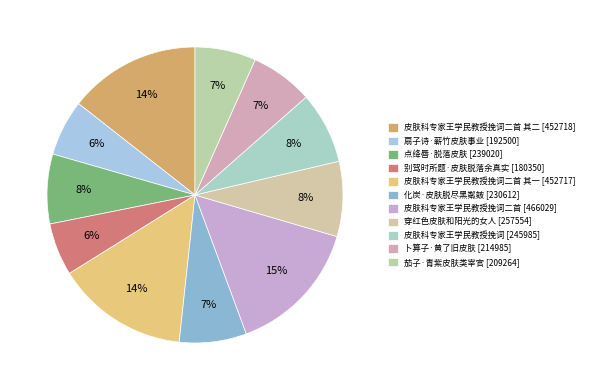

Count the number of slices in the pie.

11